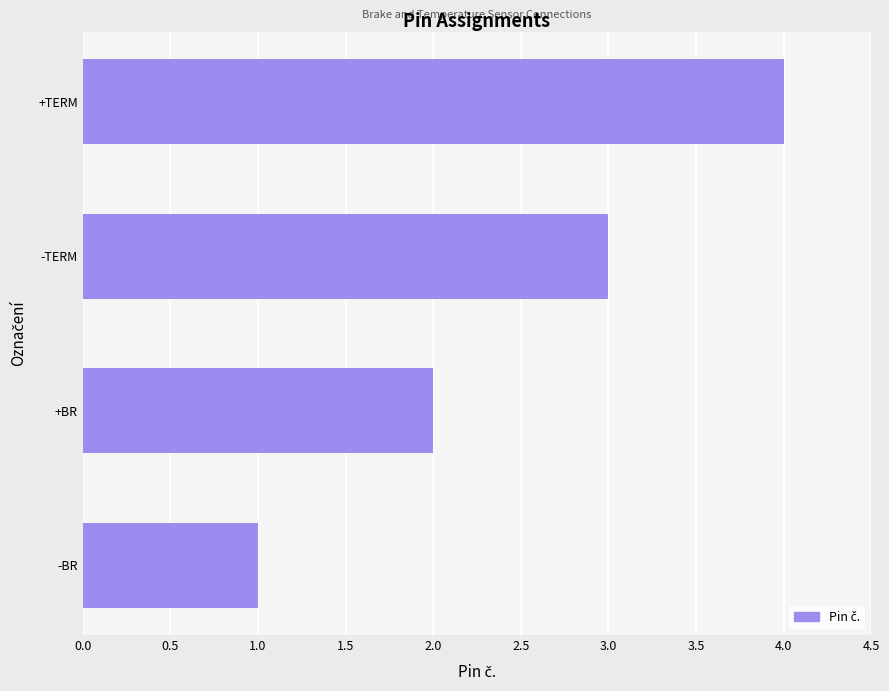

What is the ratio of the value at +BR to the value at +TERM?

0.5